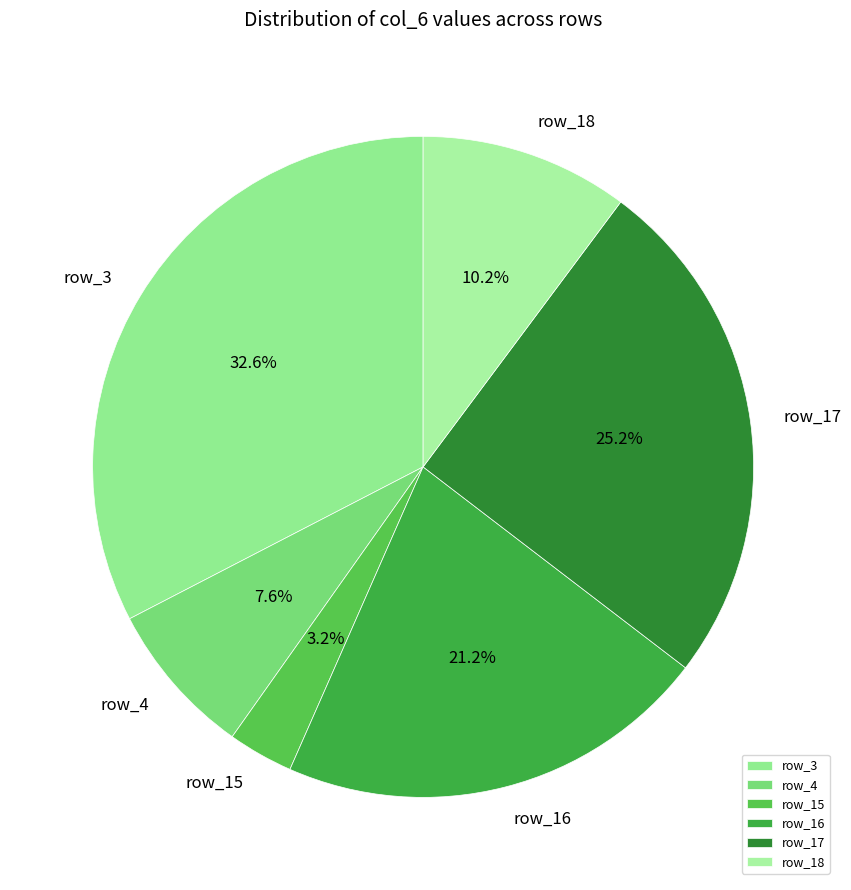

How many slices are in this pie chart?

6